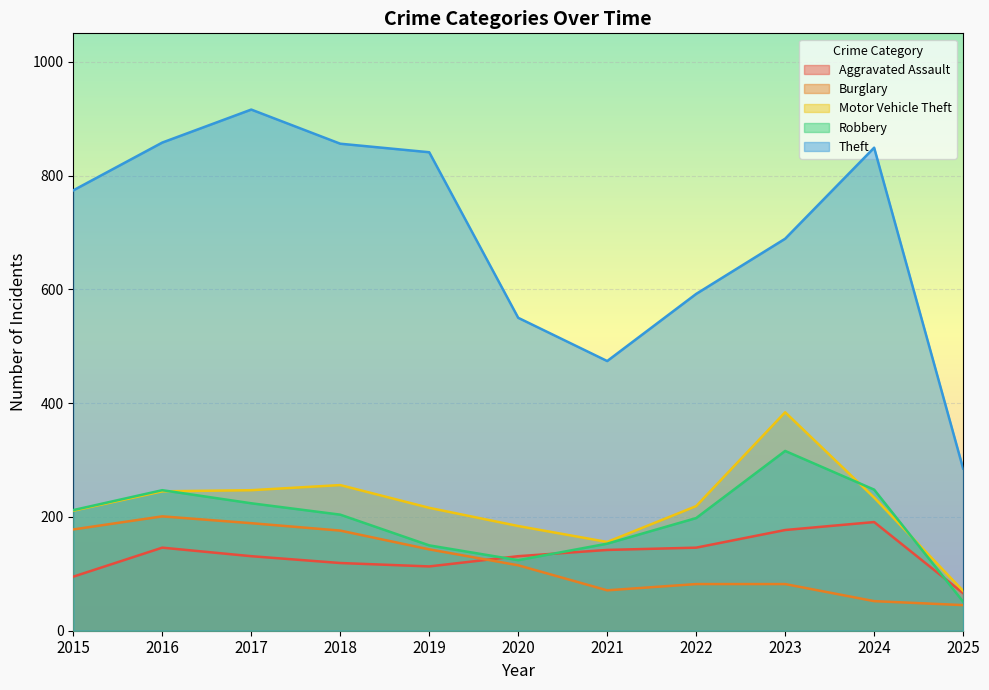

True or false: Theft and Motor Vehicle Theft cross at least once.

False